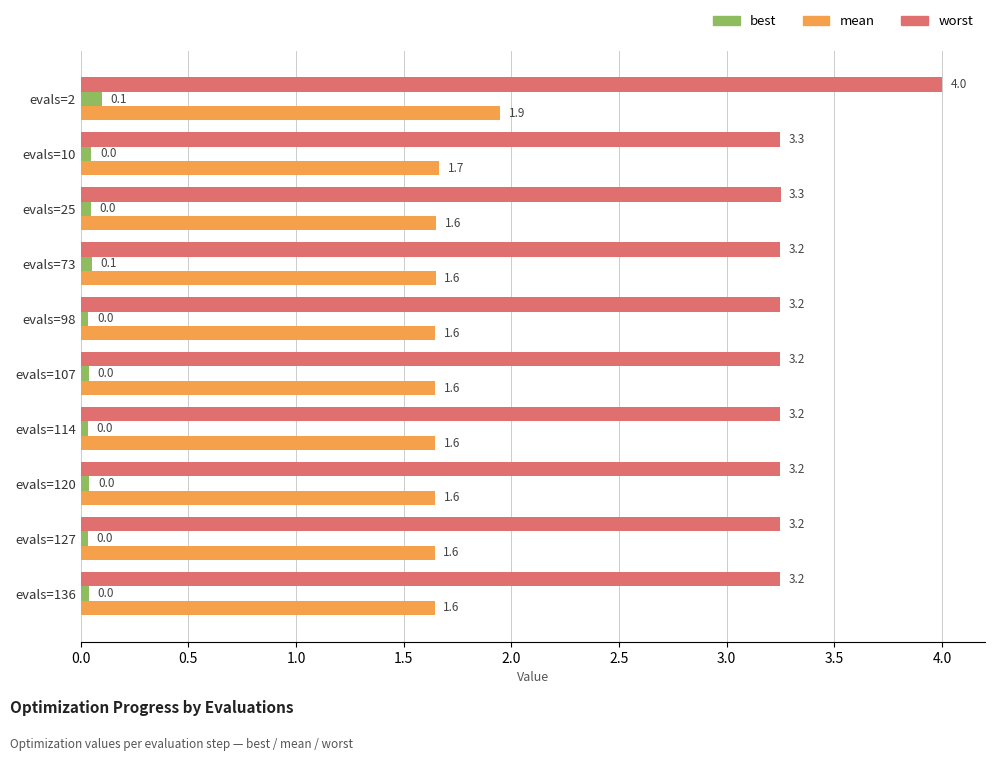

What is the difference between the maximum and minimum values in the worst series?

0.8